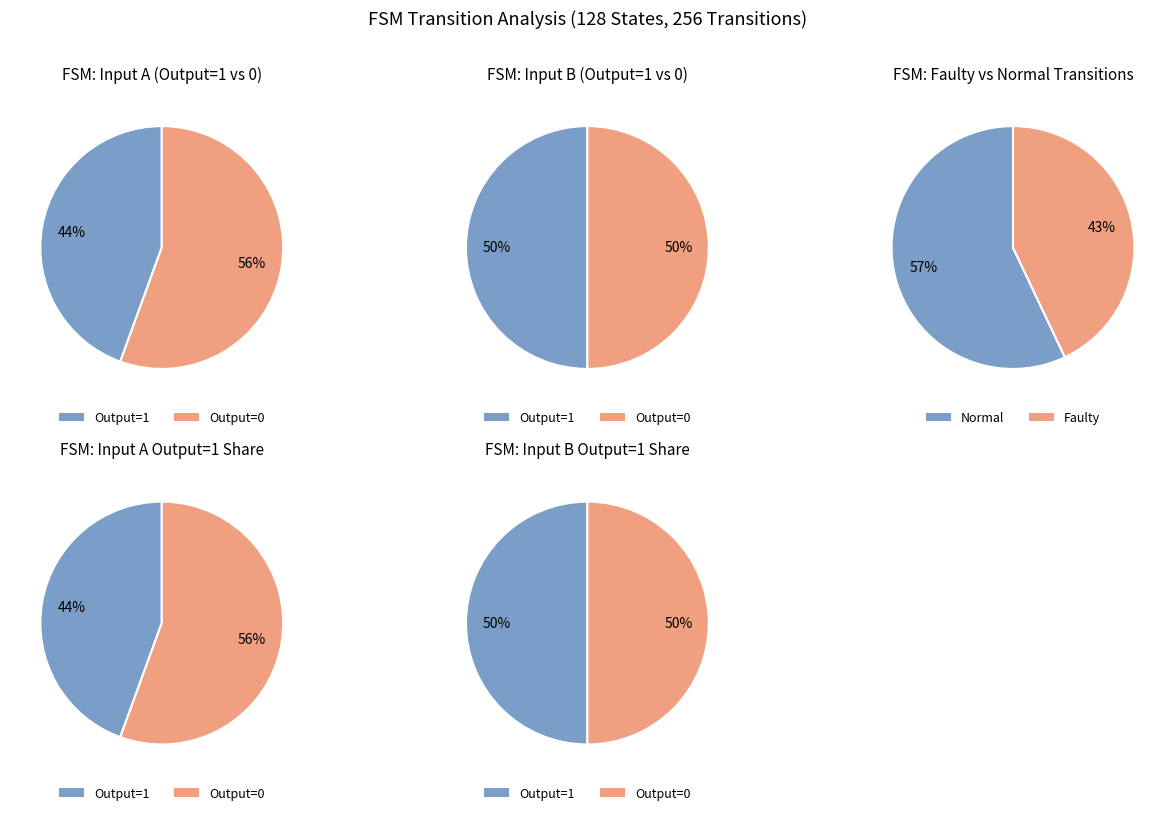

To the nearest percent, what is the difference between the largest and smallest slice percentages?

11%